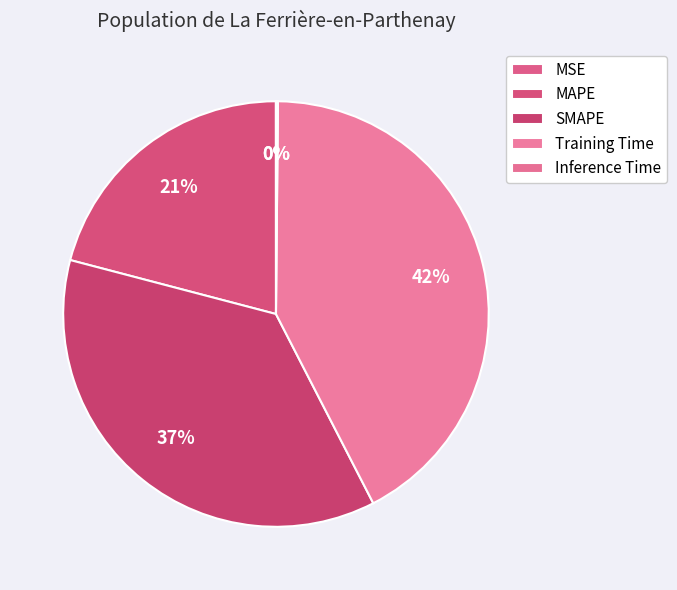

Combined, what portion of the pie is Inference Time and MSE?

0.2%